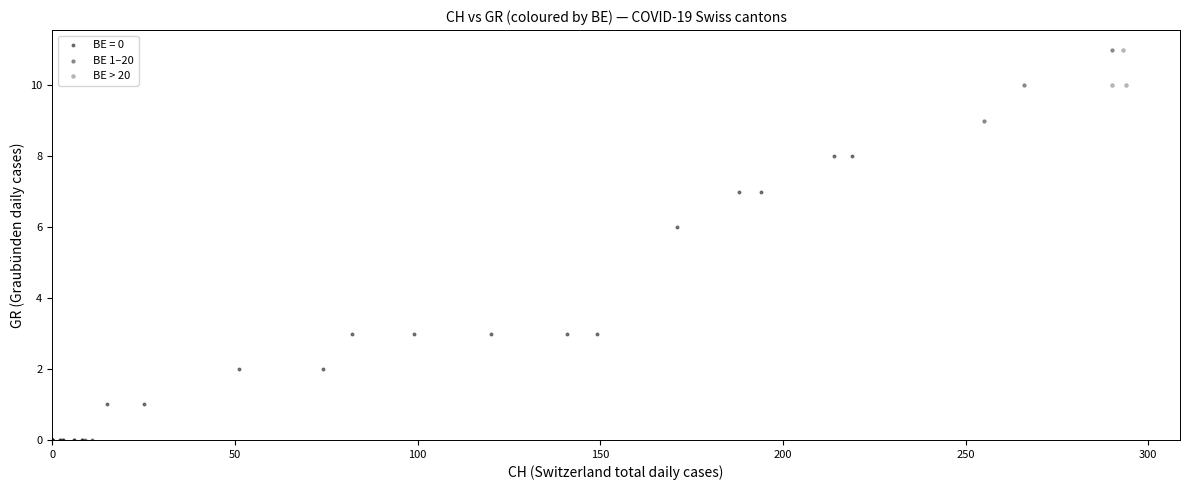

Which series has the largest Y range (max minus min)?

BE = 0